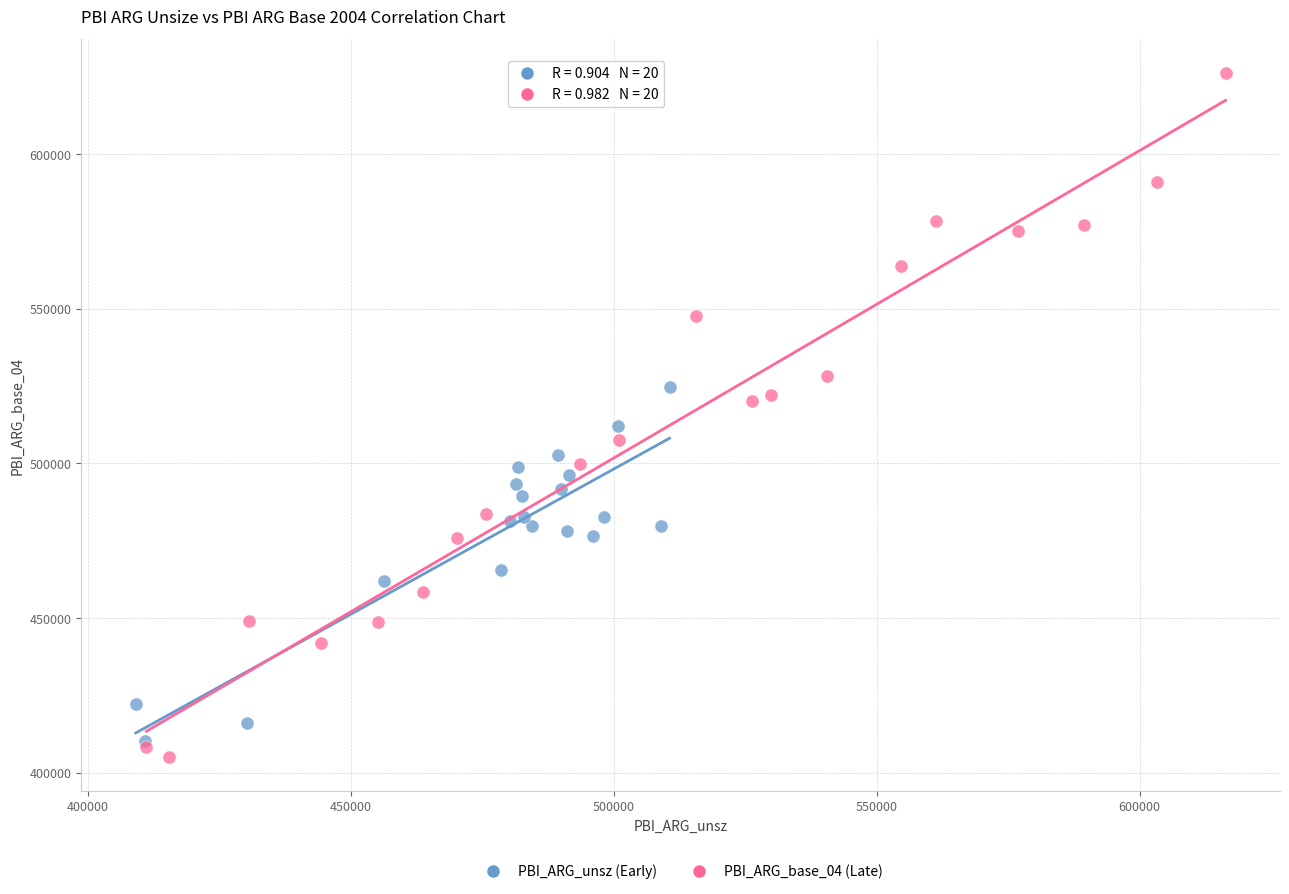

Which series reaches the maximum Y coordinate?

PBI_ARG_base_04 (Late)